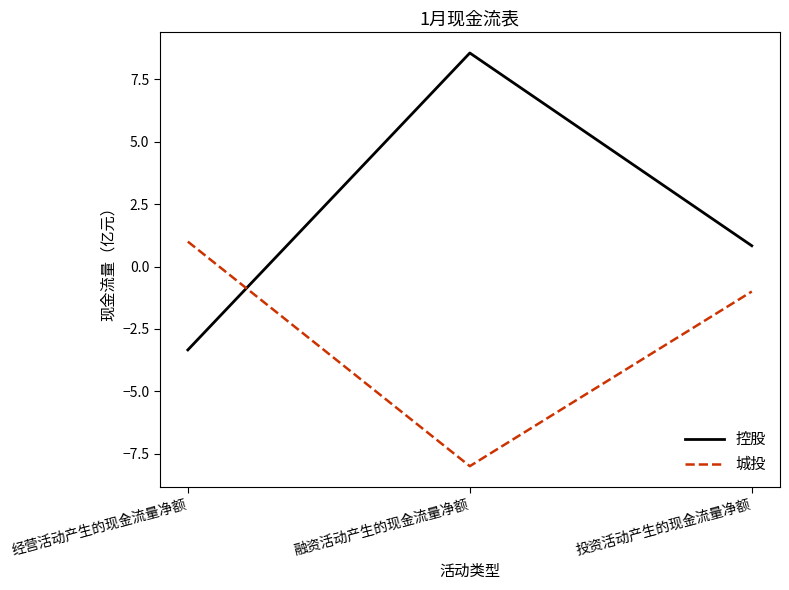

What is the average value of the 控股 series?

2.0